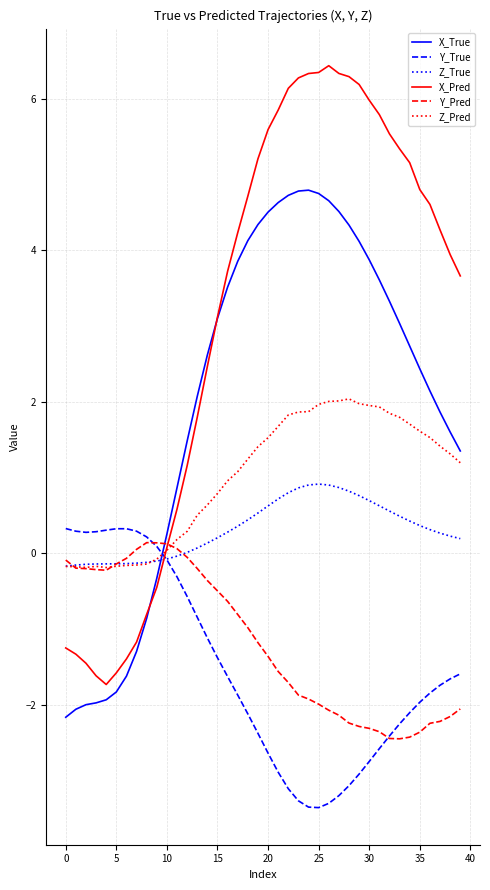

How many positive values does the X_Pred series have?

30